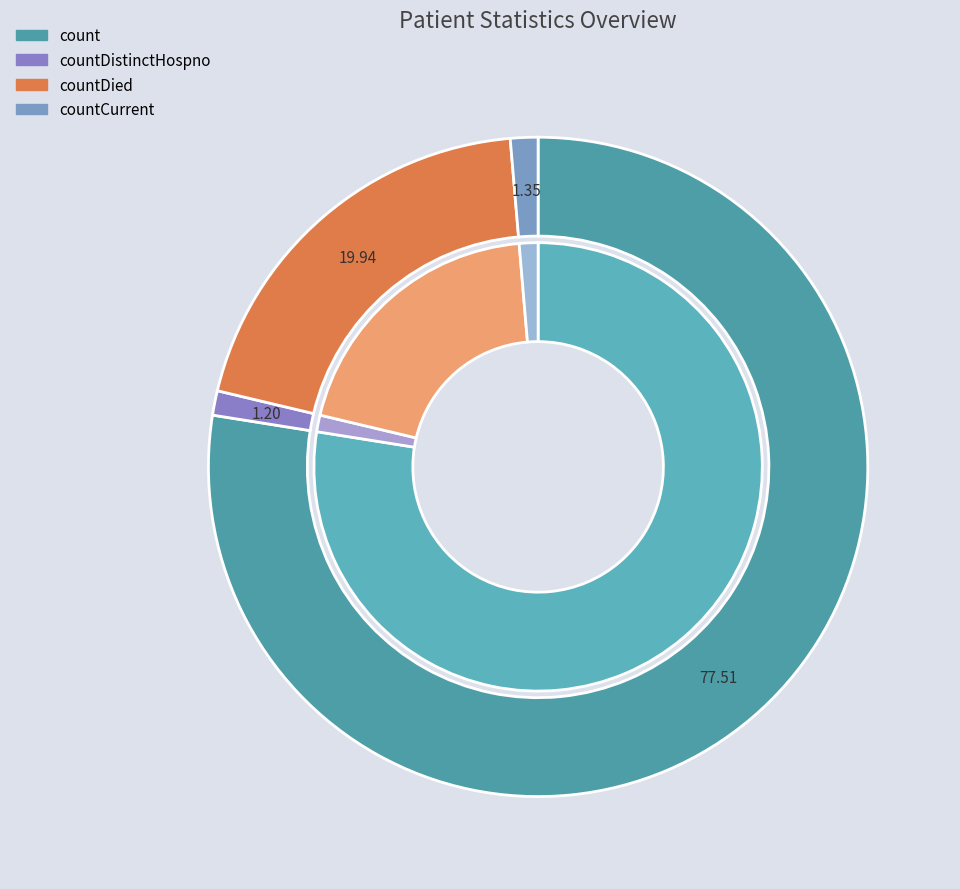

Does count represent more than half of the total?

Yes